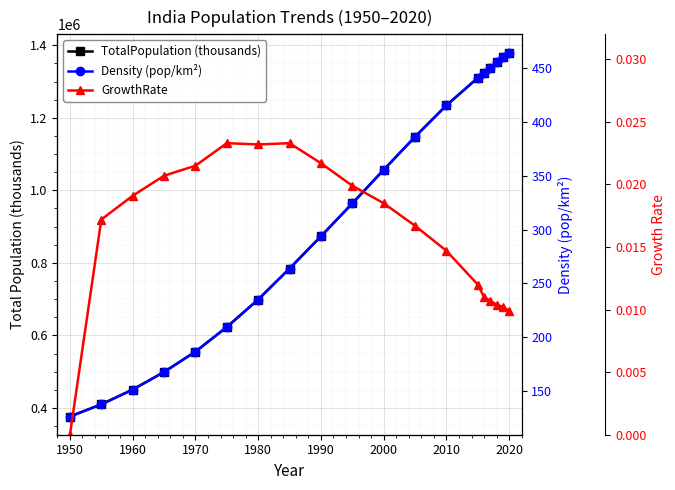

Which series has the largest total across all categories?

TotalPopulation (thousands)